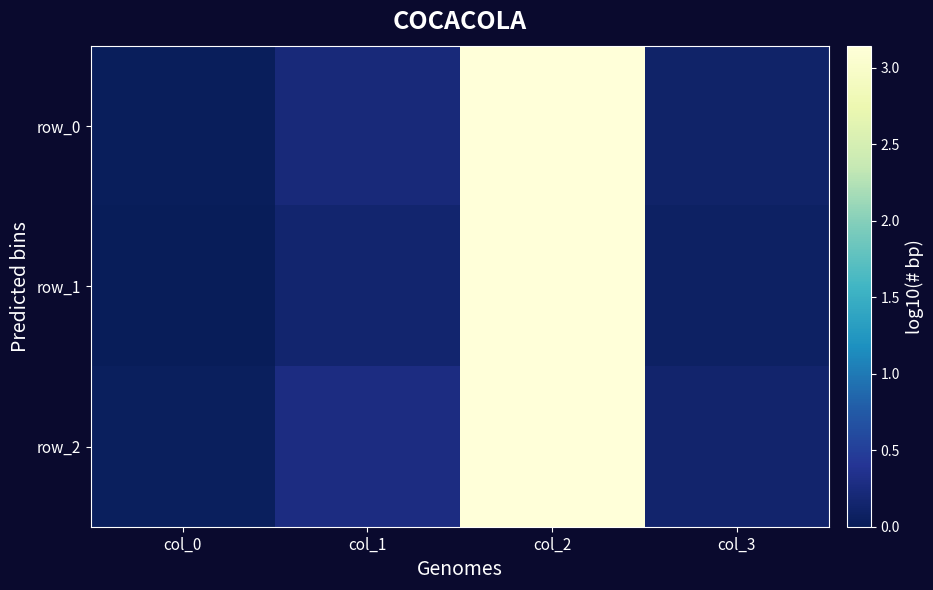

At which label is row_2 closest to 1?

col_1